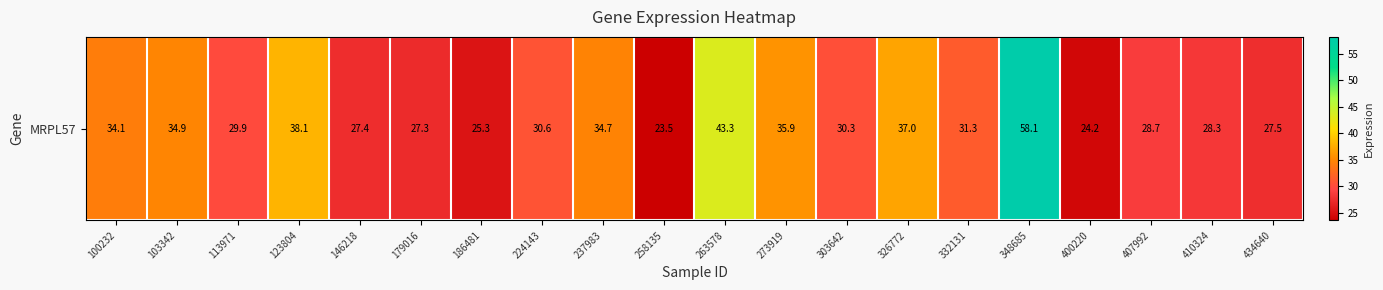

What is the minimum value shown in the chart?

23.5